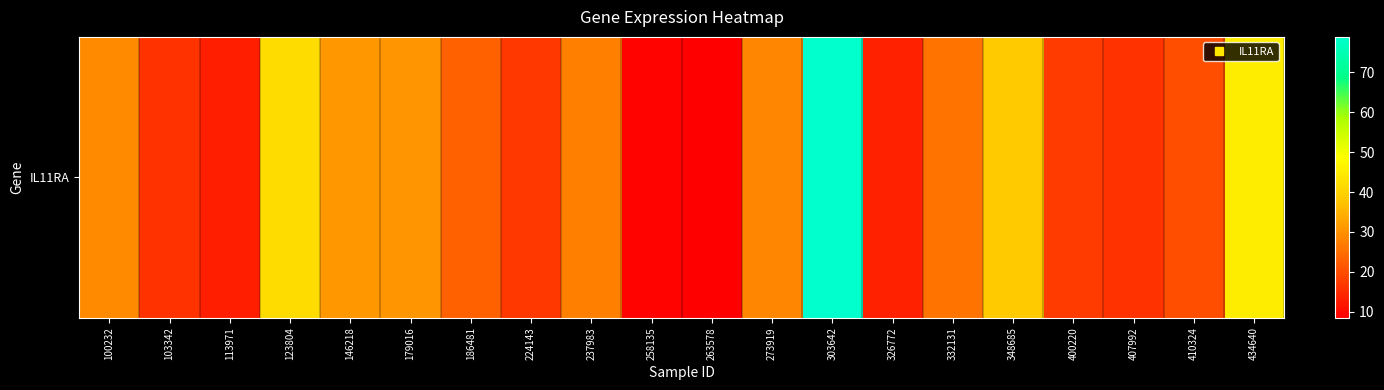

What is the difference between the second highest and minimum values?

36.6